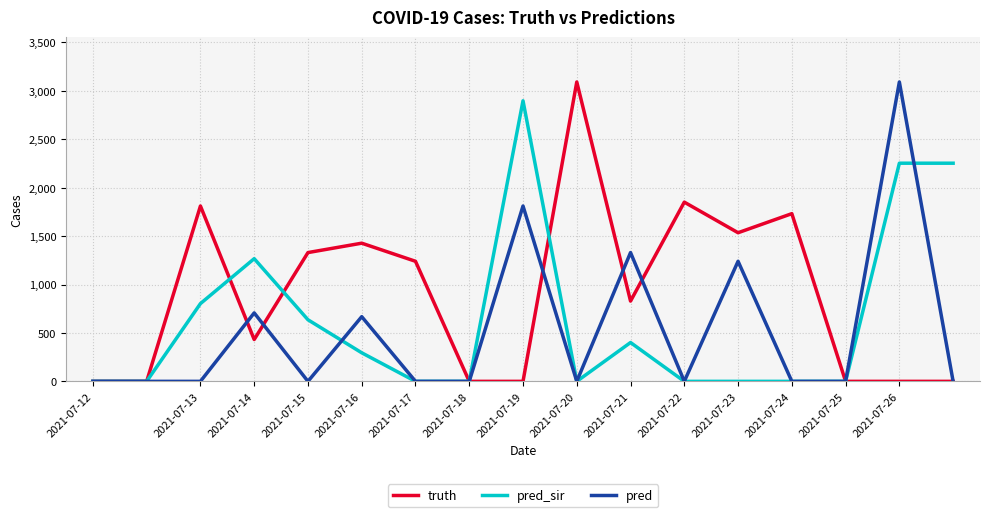

Rank the series by their average value, from lowest to highest.

pred, pred_sir, truth